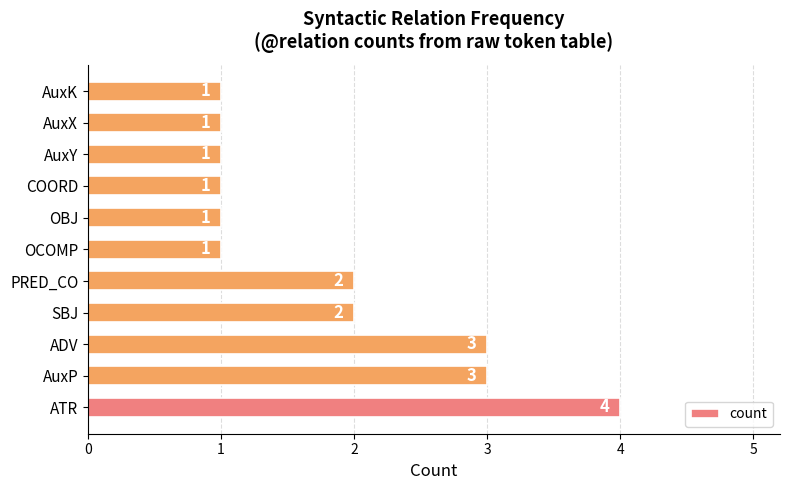

True or false: the data shows 1 at AuxK.

True